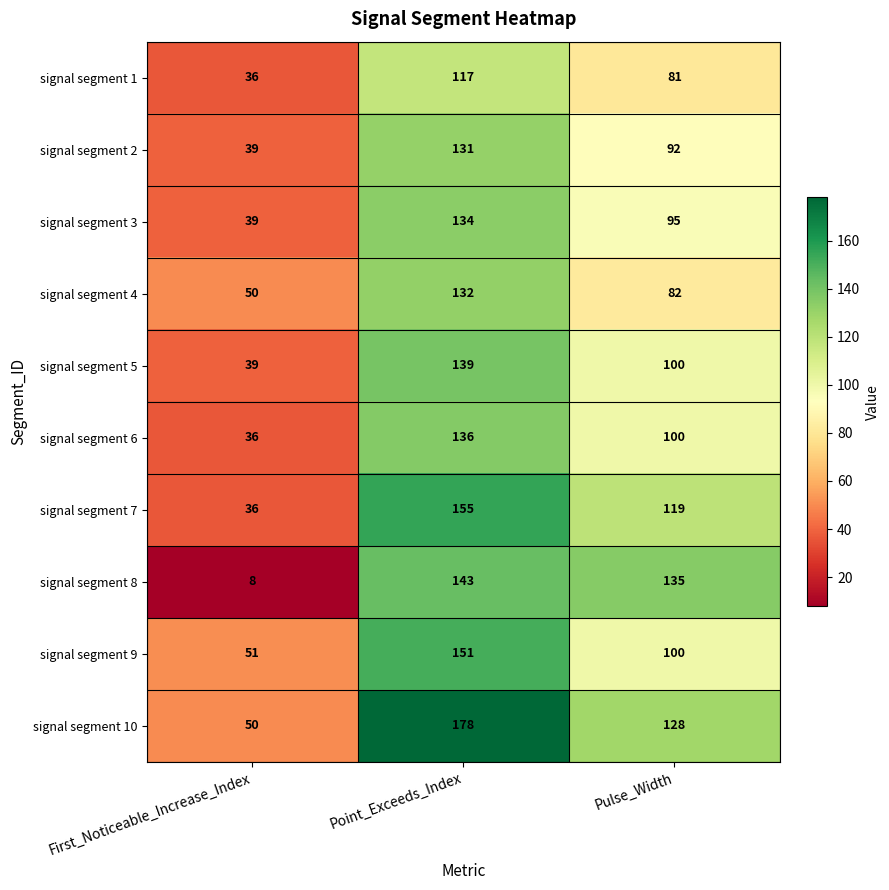

Reading left to right, what are all the values shown in this chart?

signal segment 1: First_Noticeable_Increase_Index=36	Point_Exceeds_Index=117	Pulse_Width=81
signal segment 2: First_Noticeable_Increase_Index=39	Point_Exceeds_Index=131	Pulse_Width=92
signal segment 3: First_Noticeable_Increase_Index=39	Point_Exceeds_Index=134	Pulse_Width=95
signal segment 4: First_Noticeable_Increase_Index=50	Point_Exceeds_Index=132	Pulse_Width=82
signal segment 5: First_Noticeable_Increase_Index=39	Point_Exceeds_Index=139	Pulse_Width=100
signal segment 6: First_Noticeable_Increase_Index=36	Point_Exceeds_Index=136	Pulse_Width=100
signal segment 7: First_Noticeable_Increase_Index=36	Point_Exceeds_Index=155	Pulse_Width=119
signal segment 8: First_Noticeable_Increase_Index=8	Point_Exceeds_Index=143	Pulse_Width=135
signal segment 9: First_Noticeable_Increase_Index=51	Point_Exceeds_Index=151	Pulse_Width=100
signal segment 10: First_Noticeable_Increase_Index=50	Point_Exceeds_Index=178	Pulse_Width=128